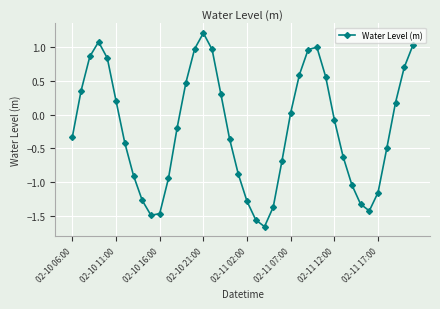

What is the average value?

-0.2